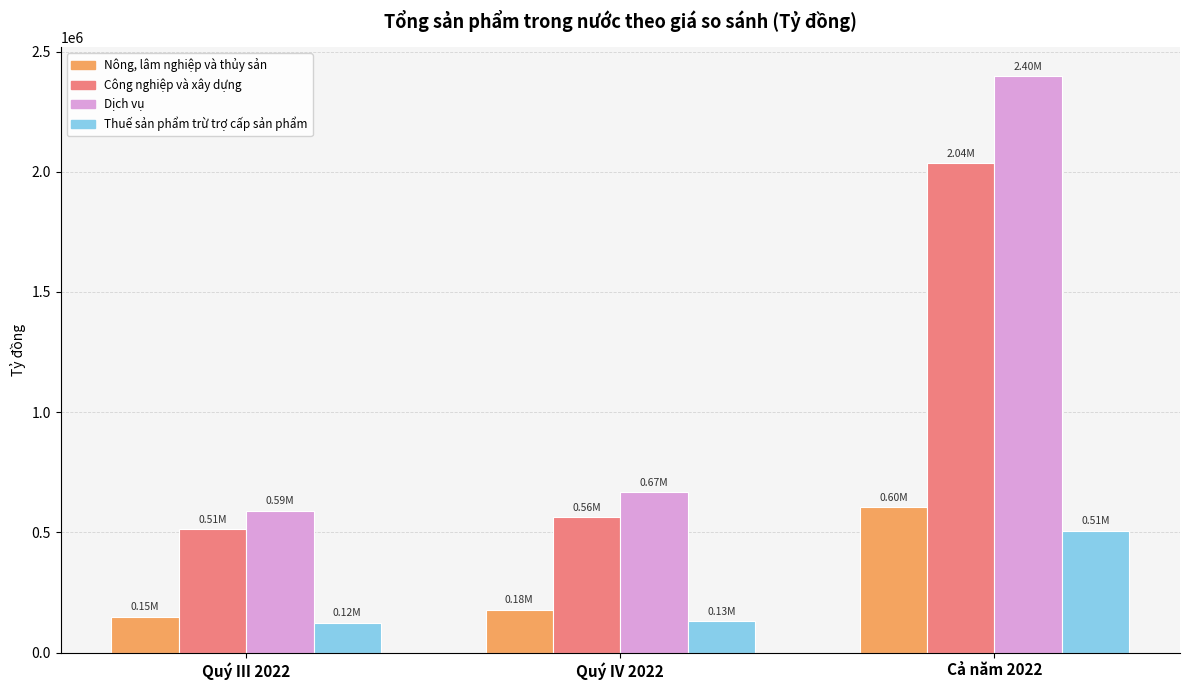

Read the Công nghiệp và xây dựng value at Quý IV 2022.

562396.5